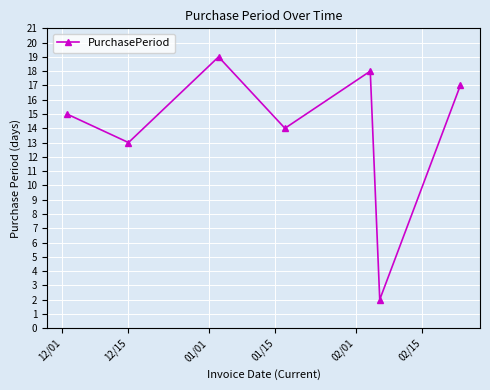

How many interior local valleys (lower than both neighbors) does the data have?

3